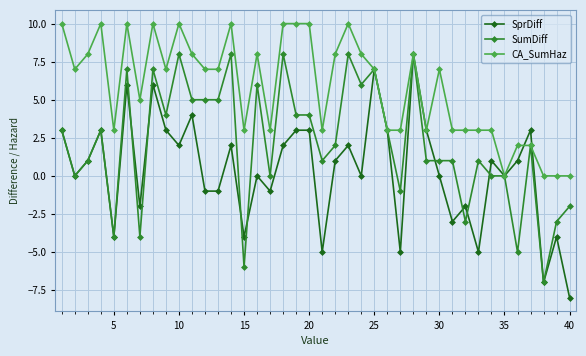

What is the highest value of the CA_SumHaz series?

10